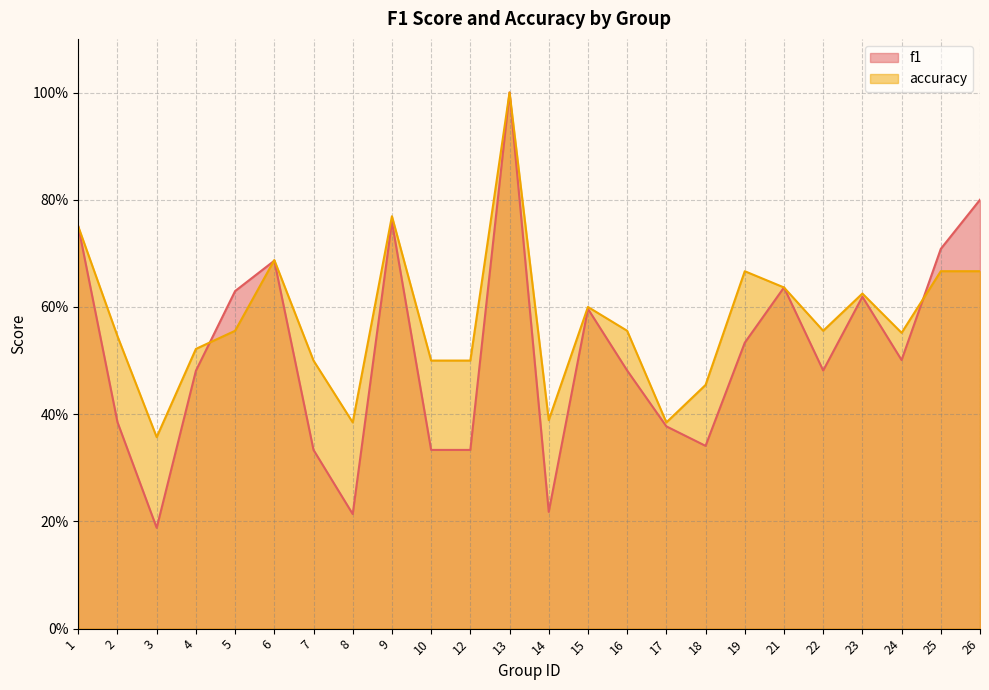

What is the sum of all f1 values?

12.4